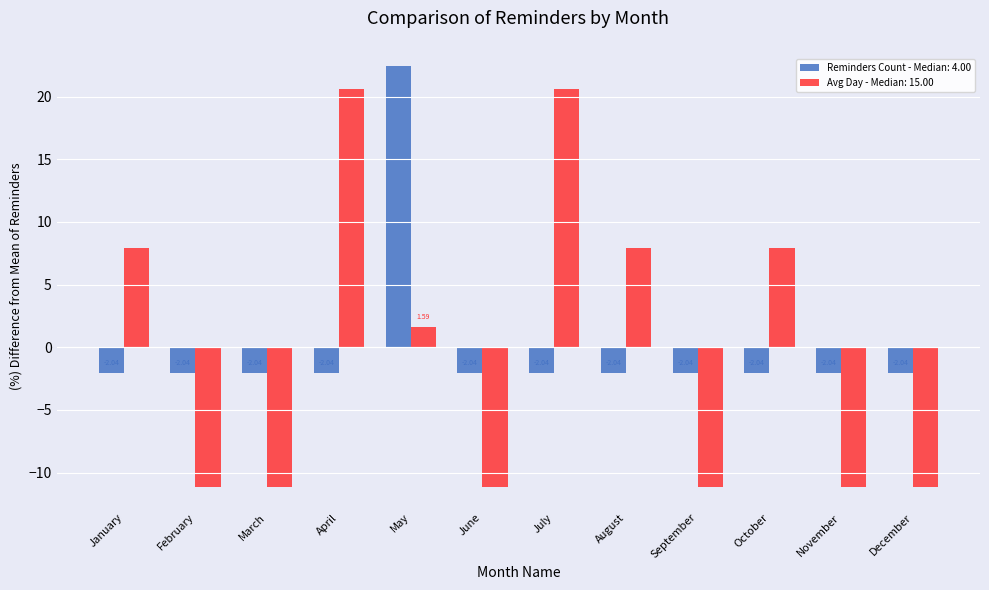

At which label does Avg Day - Median: 15.00 first exceed 1?

January